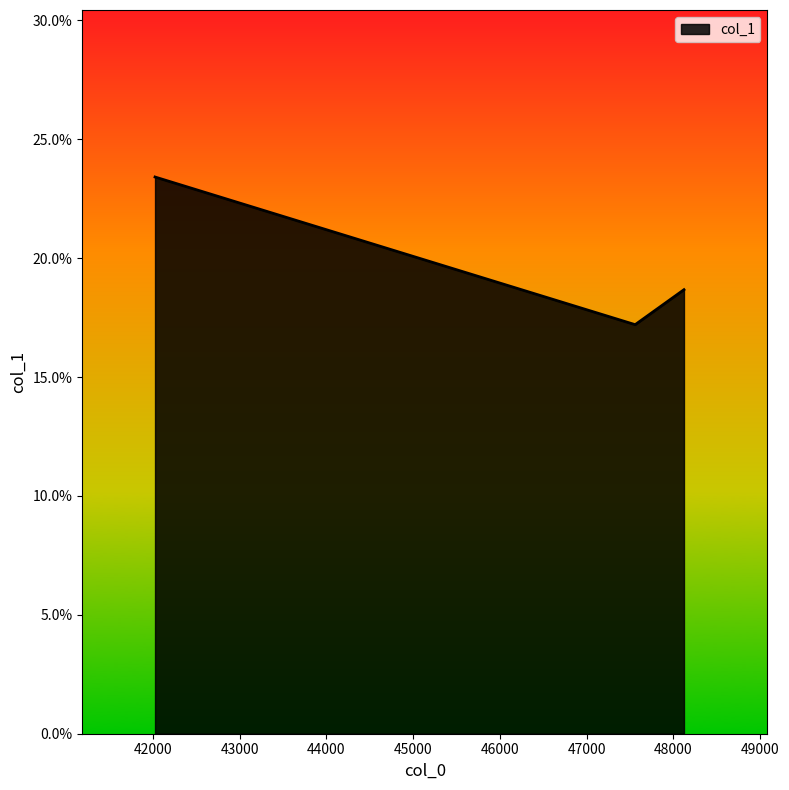

What is the greatest value displayed?

23.4